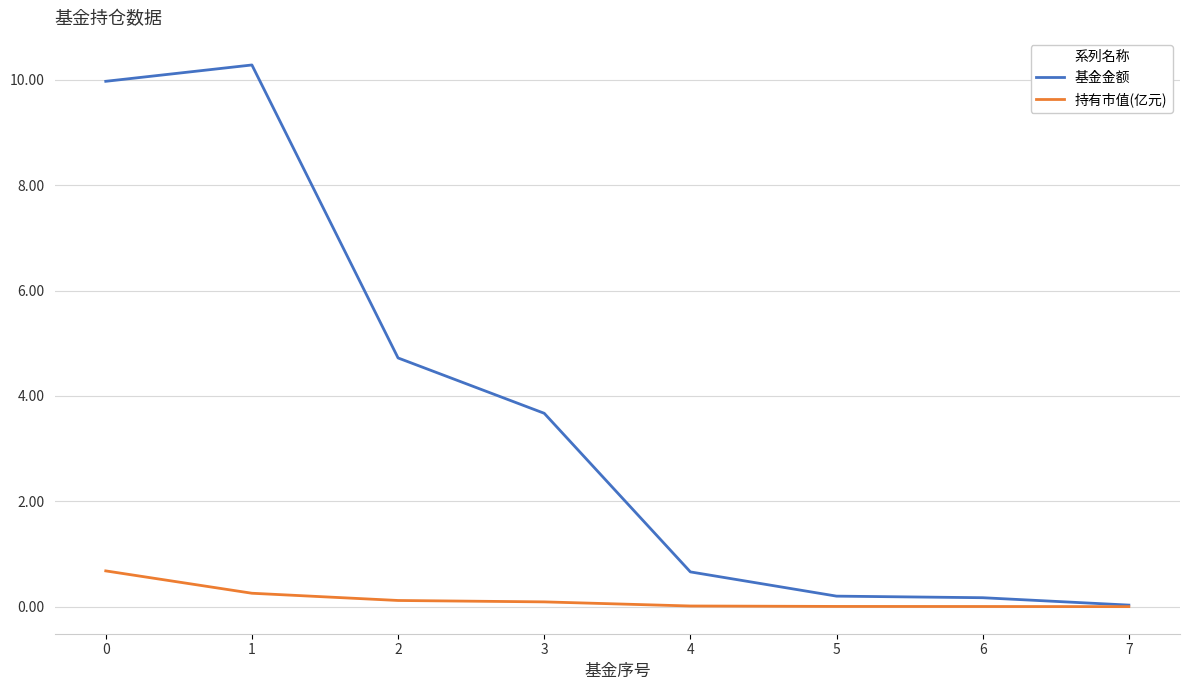

Is the value of 基金金额 at 3 greater than the value of 持有市值(亿元) at 5?

Yes